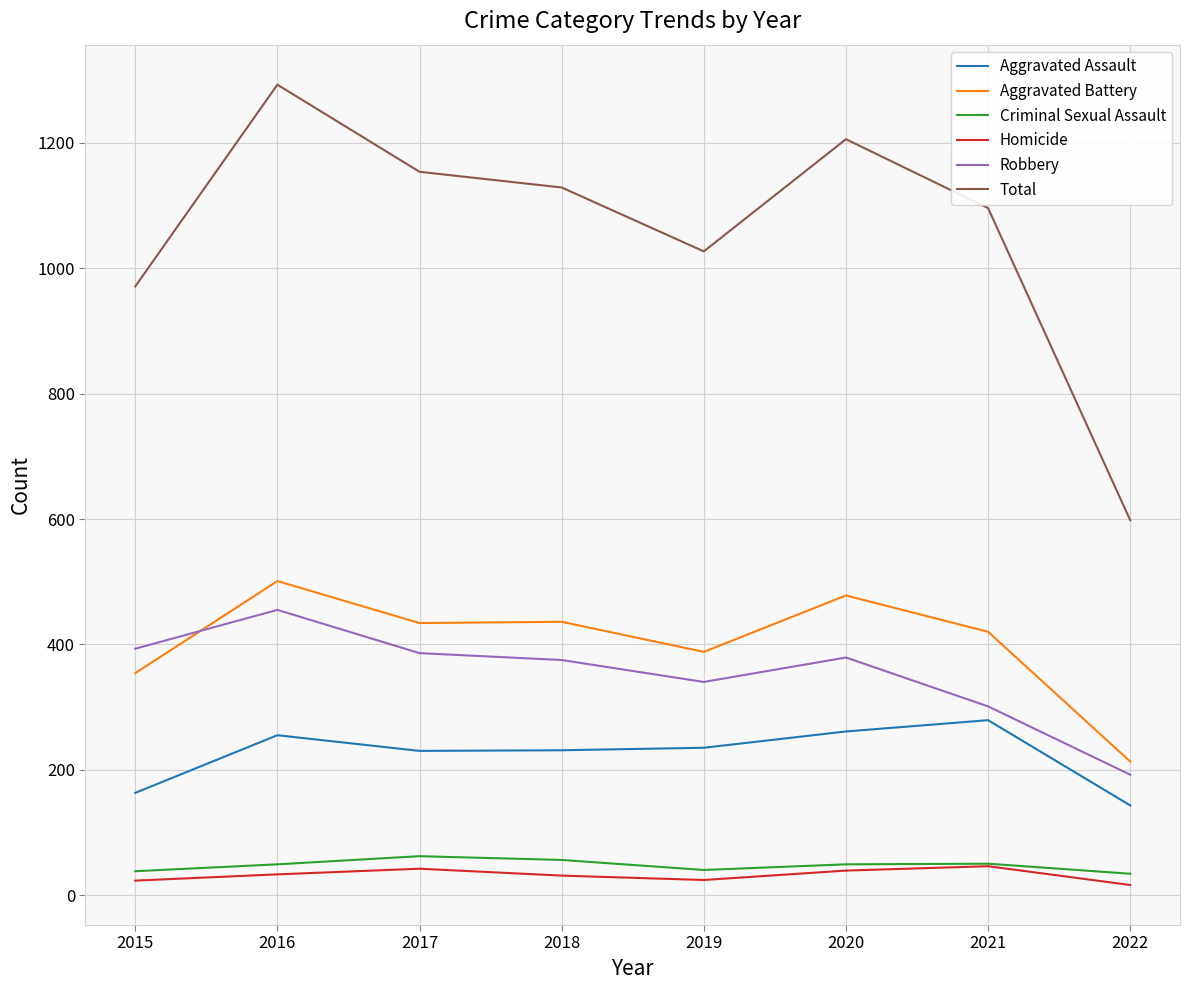

What are all the series names shown in the legend?

Aggravated Assault, Aggravated Battery, Criminal Sexual Assault, Homicide, Robbery, Total